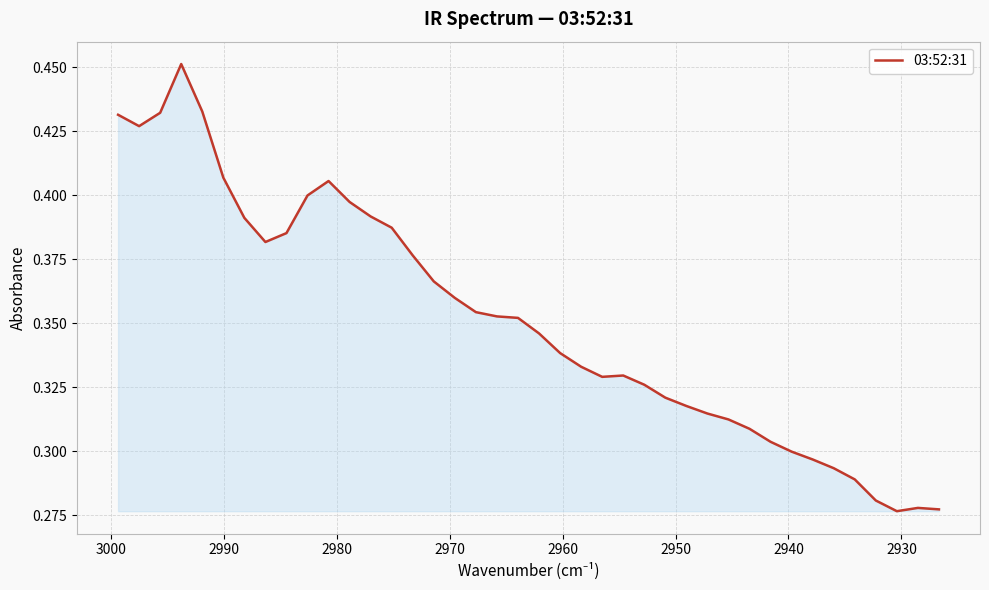

What is the smallest value displayed?

0.3